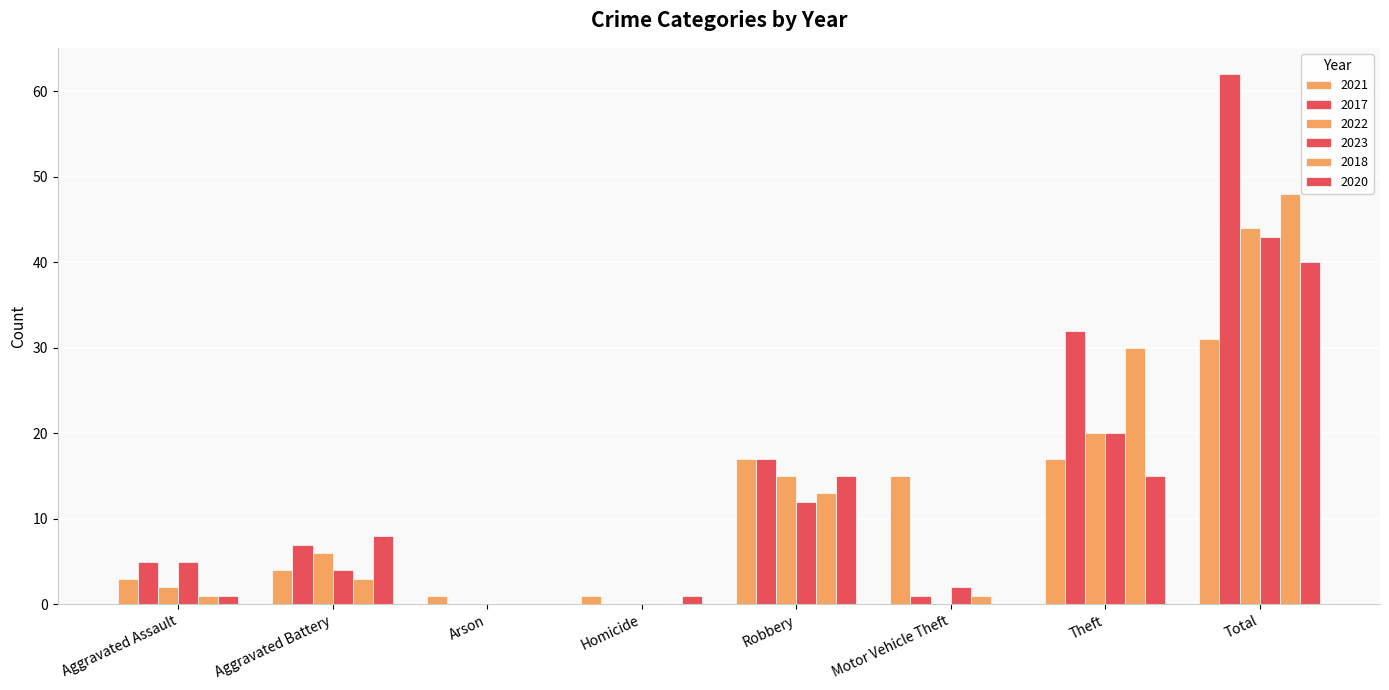

What is the value of the 2023 bar at the 5th from the left?

12